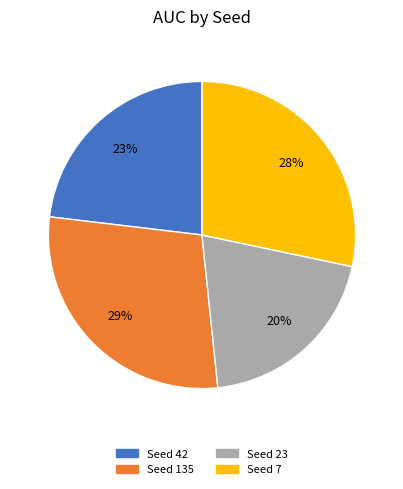

The Seed 42 slice represents 32% of the pie. True or false?

False